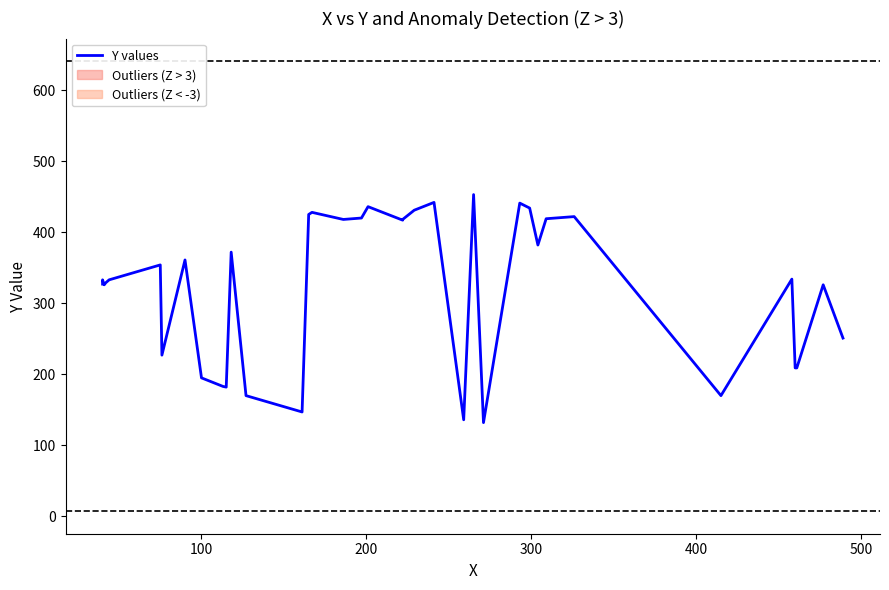

Reading left to right, what are all the values shown in this chart?

327	333	326	329	333	354	227	361	195	183	182	372	170	147	425	428	418	420	436	417	418	431	442	136	453	132	441	434	382	419	422	170	334	209	209	326	251